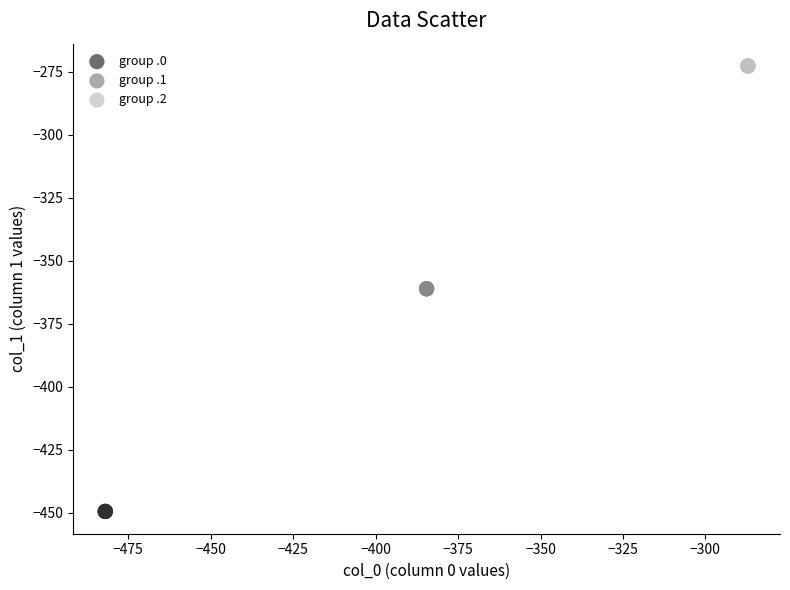

Which series reaches the minimum Y coordinate?

group .0